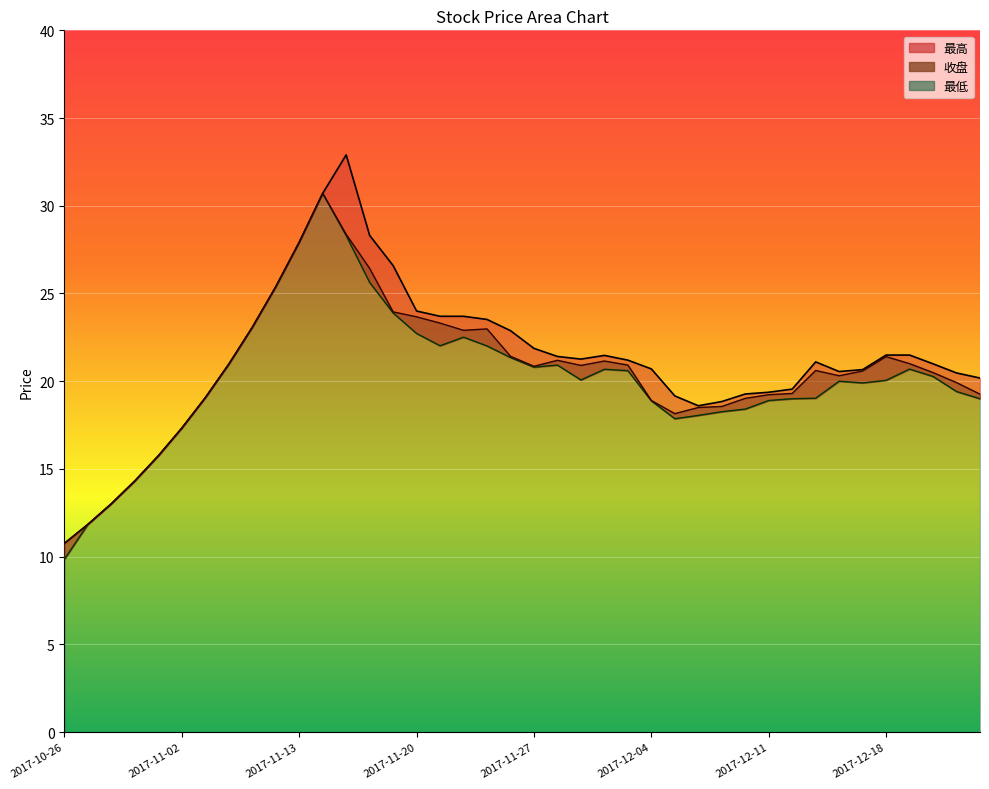

True or false: 最低 and 最高 cross at least once.

False